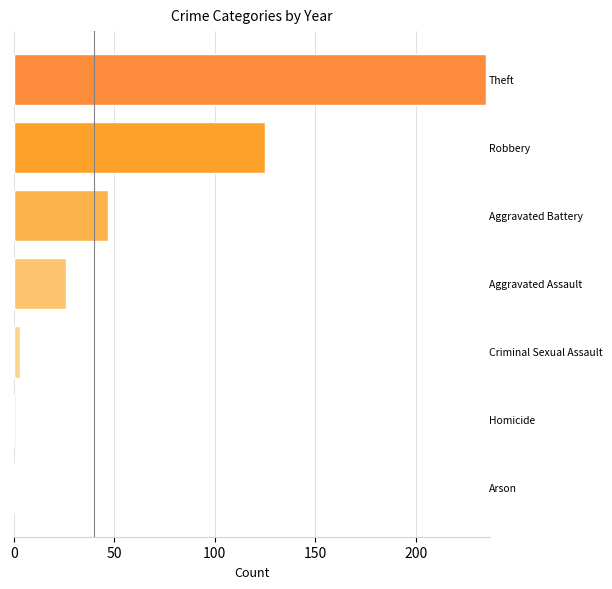

How many distinct data groups are displayed?

1